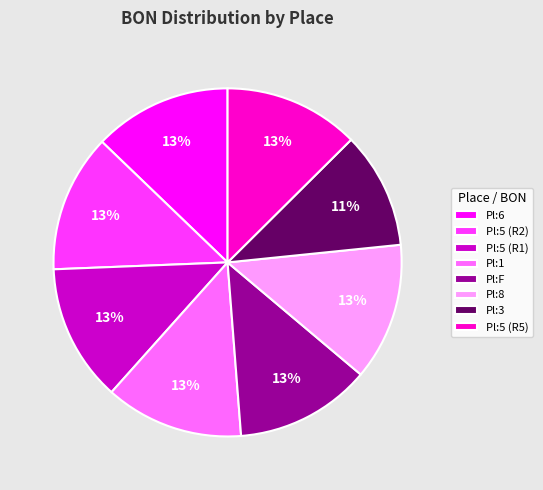

To the nearest percent, what percentage of the pie is Pl:3?

11%